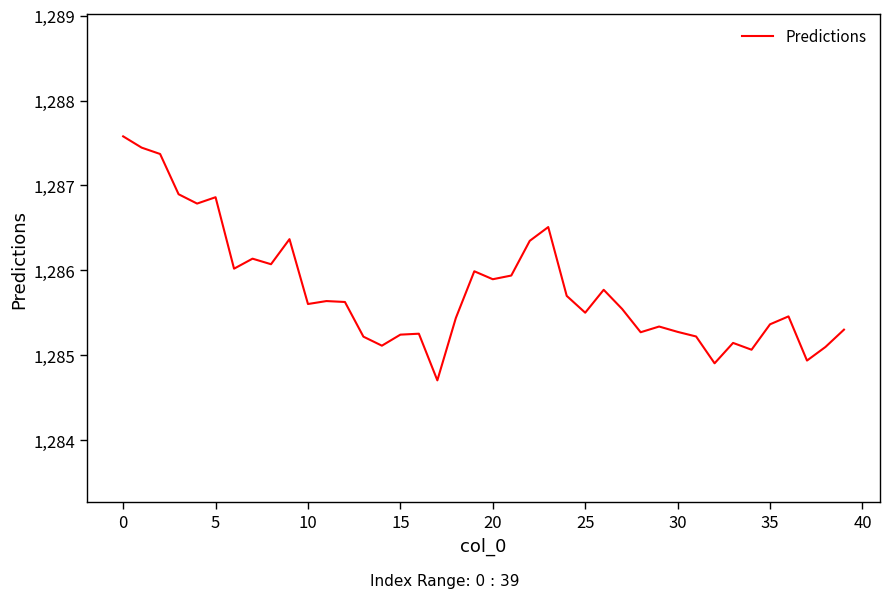

How many lines are shown in the chart?

1